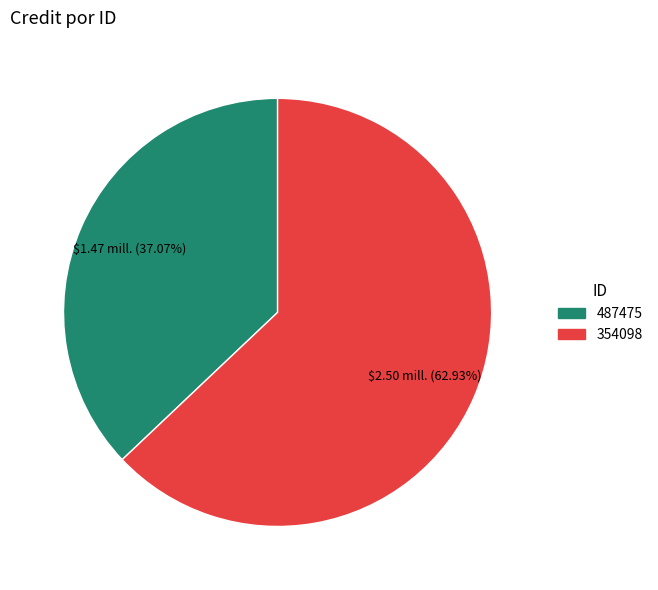

Which slice is the smallest?

487475